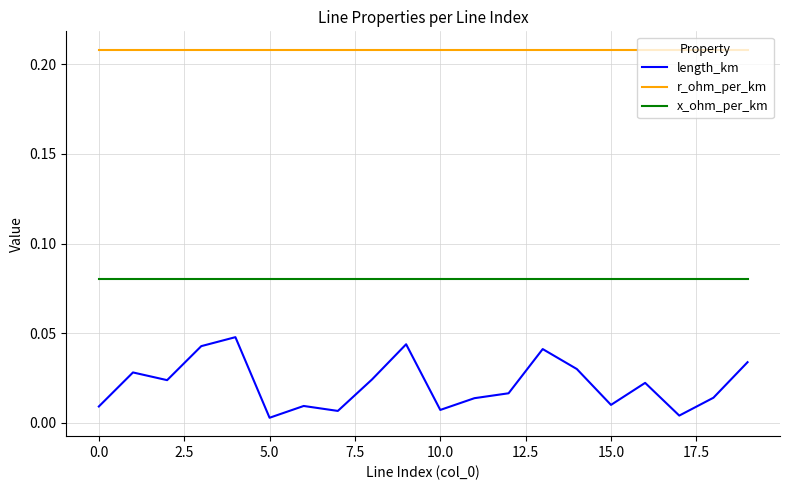

Which series has the largest range (max minus min)?

length_km